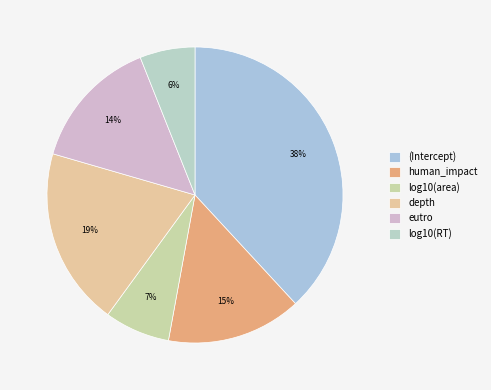

How much of the chart is everything except eutro?

85.5%